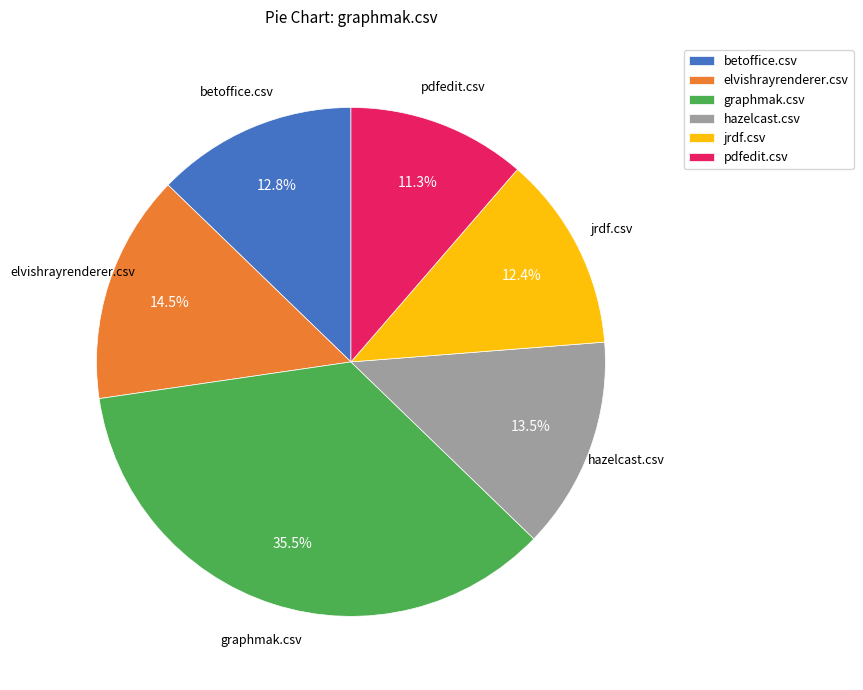

The betoffice.csv slice represents 13% of the pie. True or false?

True